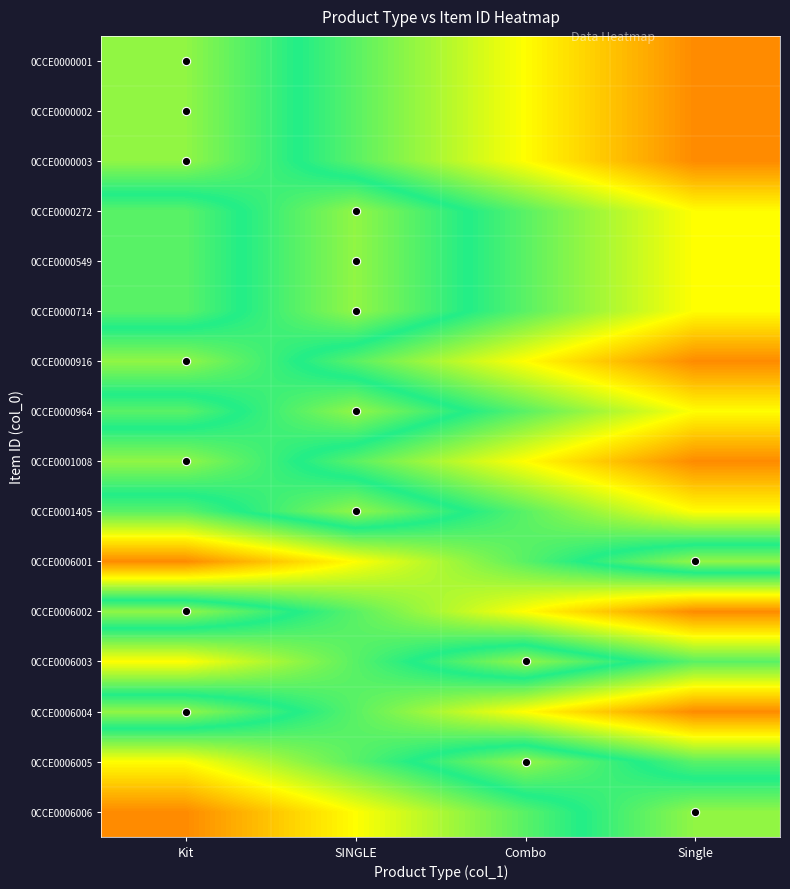

Reading left to right, what are all the values shown in this chart?

0CCE0000001: Kit=0.5	SINGLE=0.7	Combo=0.8	Single=0.9
0CCE0000002: Kit=0.5	SINGLE=0.7	Combo=0.8	Single=0.9
0CCE0000003: Kit=0.5	SINGLE=0.7	Combo=0.8	Single=0.9
0CCE0000272: Kit=0.7	SINGLE=0.5	Combo=0.7	Single=0.8
0CCE0000549: Kit=0.7	SINGLE=0.5	Combo=0.7	Single=0.8
0CCE0000714: Kit=0.7	SINGLE=0.5	Combo=0.7	Single=0.8
0CCE0000916: Kit=0.5	SINGLE=0.7	Combo=0.8	Single=0.9
0CCE0000964: Kit=0.7	SINGLE=0.5	Combo=0.7	Single=0.8
0CCE0001008: Kit=0.5	SINGLE=0.7	Combo=0.8	Single=0.9
0CCE0001405: Kit=0.7	SINGLE=0.5	Combo=0.7	Single=0.8
0CCE0006001: Kit=0.9	SINGLE=0.8	Combo=0.7	Single=0.5
0CCE0006002: Kit=0.5	SINGLE=0.7	Combo=0.8	Single=0.9
0CCE0006003: Kit=0.8	SINGLE=0.7	Combo=0.5	Single=0.7
0CCE0006004: Kit=0.5	SINGLE=0.7	Combo=0.8	Single=0.9
0CCE0006005: Kit=0.8	SINGLE=0.7	Combo=0.5	Single=0.7
0CCE0006006: Kit=0.9	SINGLE=0.8	Combo=0.7	Single=0.5